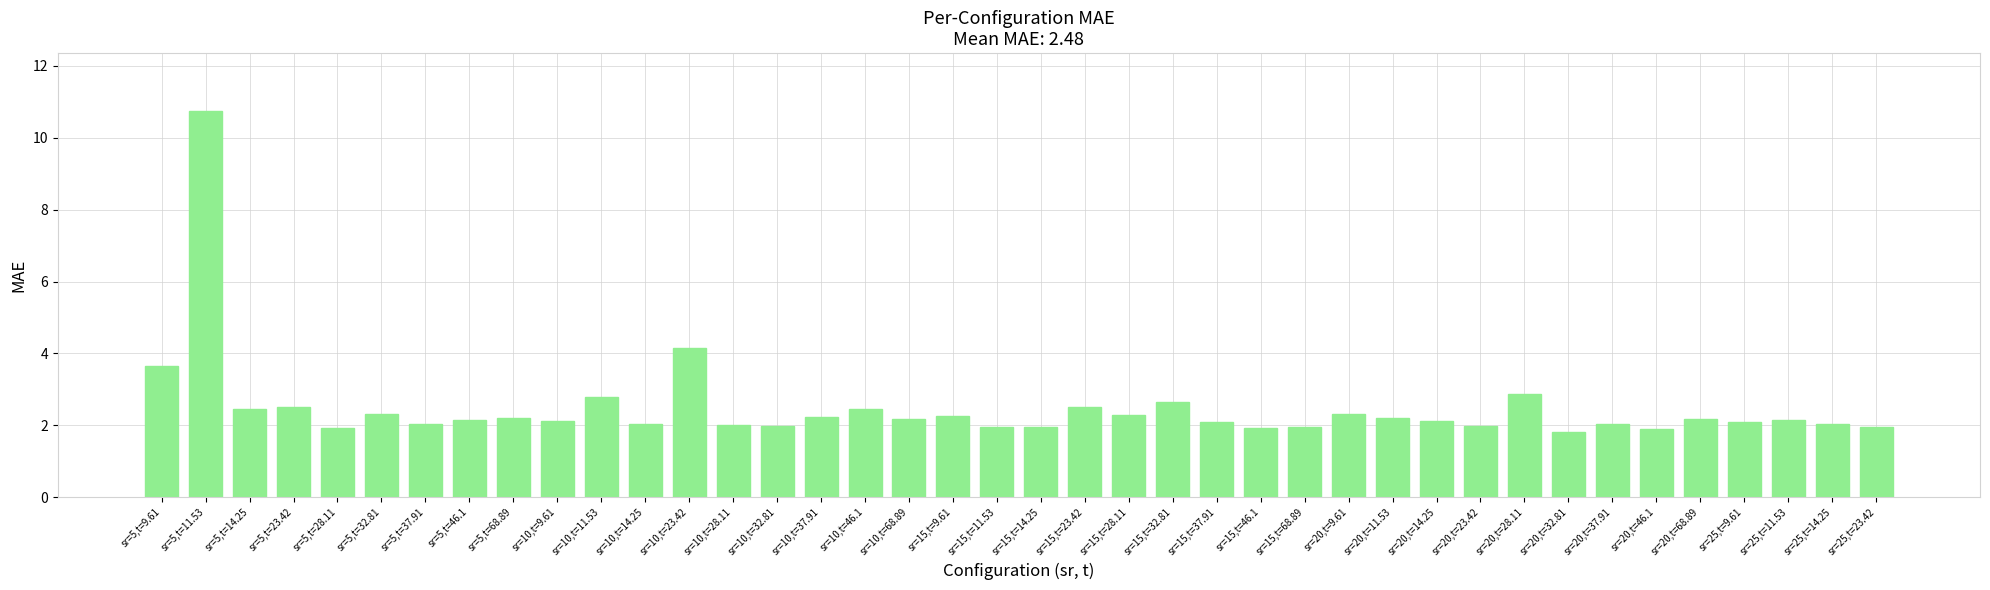

Approximately how many times larger is the value at sr=10,t=14.25 compared to sr=15,t=11.53?

1.0